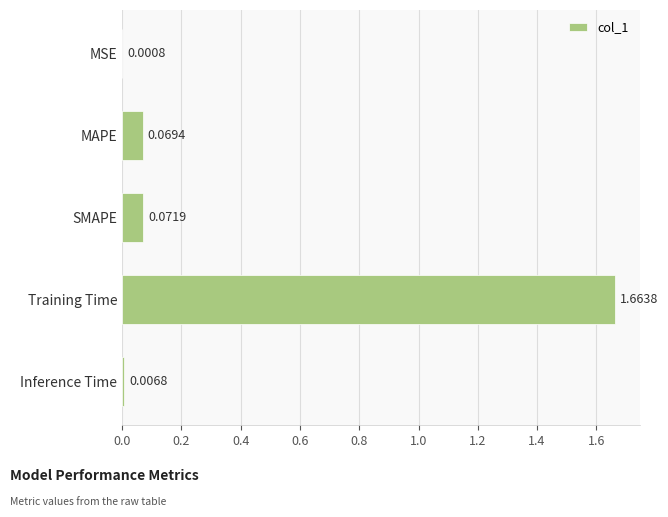

Which label corresponds to the largest value in the chart?

Training Time